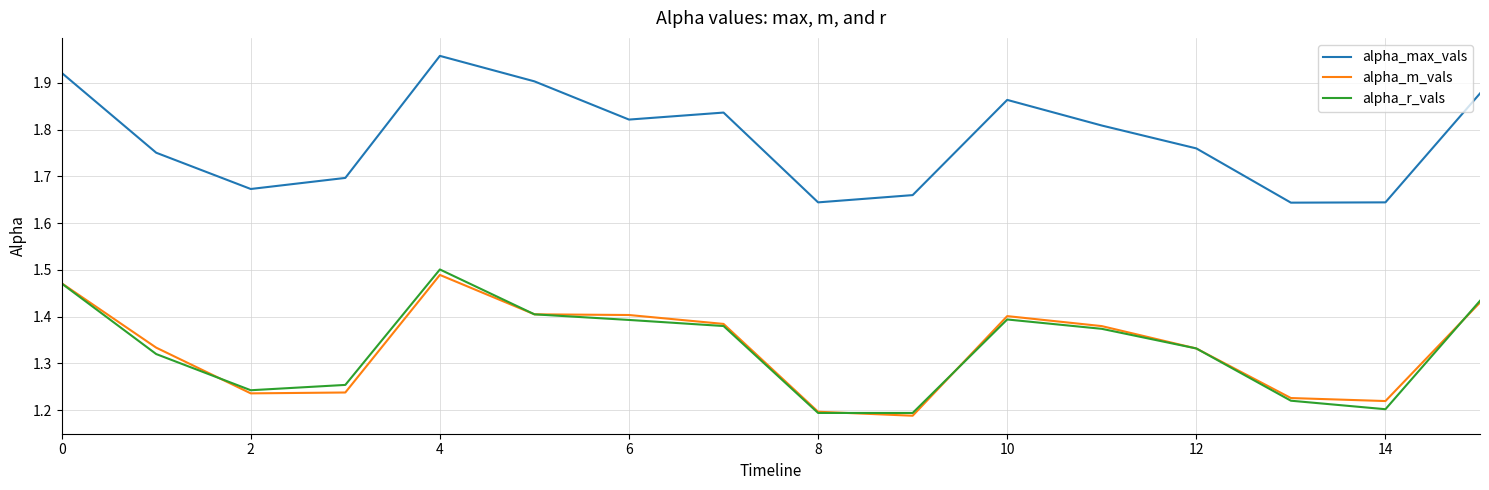

Which series has the largest range (max minus min)?

alpha_max_vals